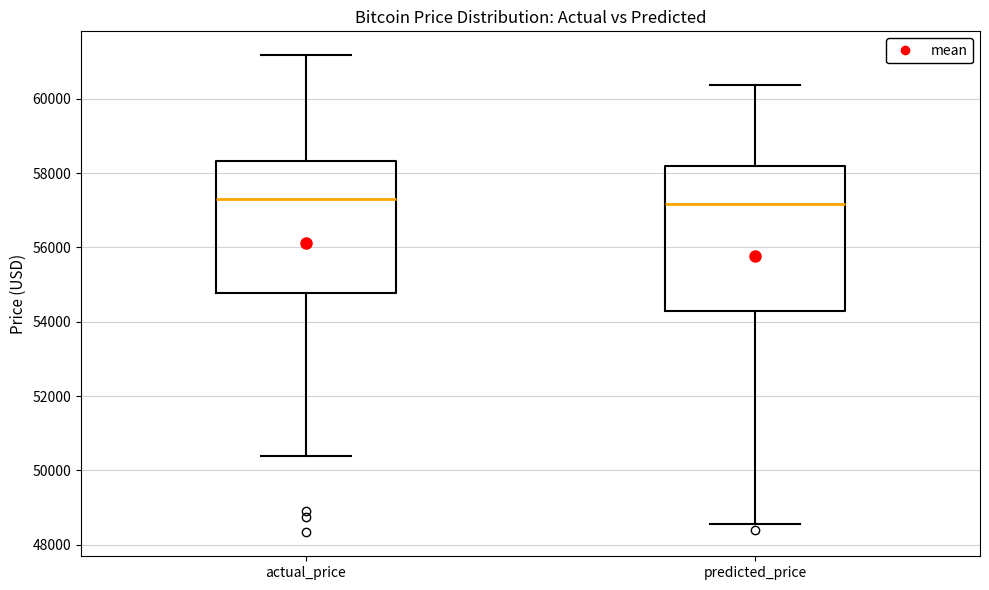

Which box is the tallest, from its lower edge to its upper edge?

predicted_price